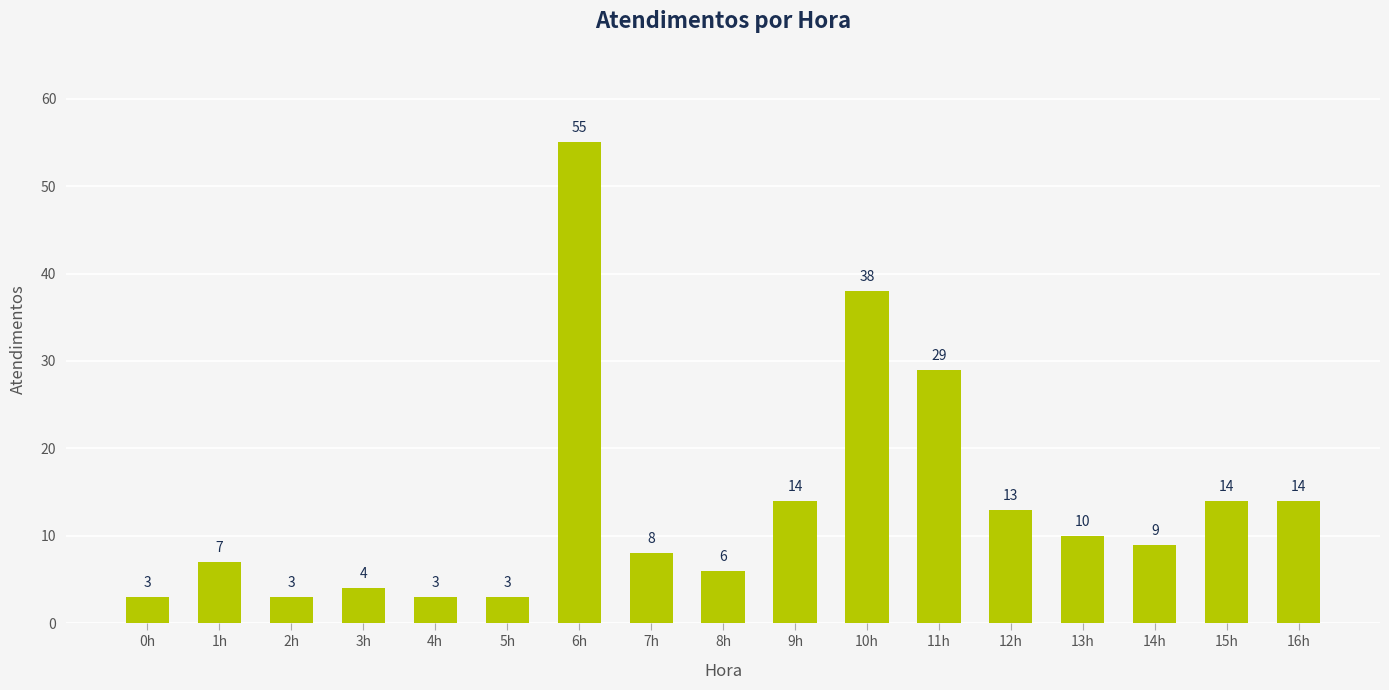

Reading right to left, what are all the values shown in this chart?

16h=14	15h=14	14h=9	13h=10	12h=13	11h=29	10h=38	9h=14	8h=6	7h=8	6h=55	5h=3	4h=3	3h=4	2h=3	1h=7	0h=3